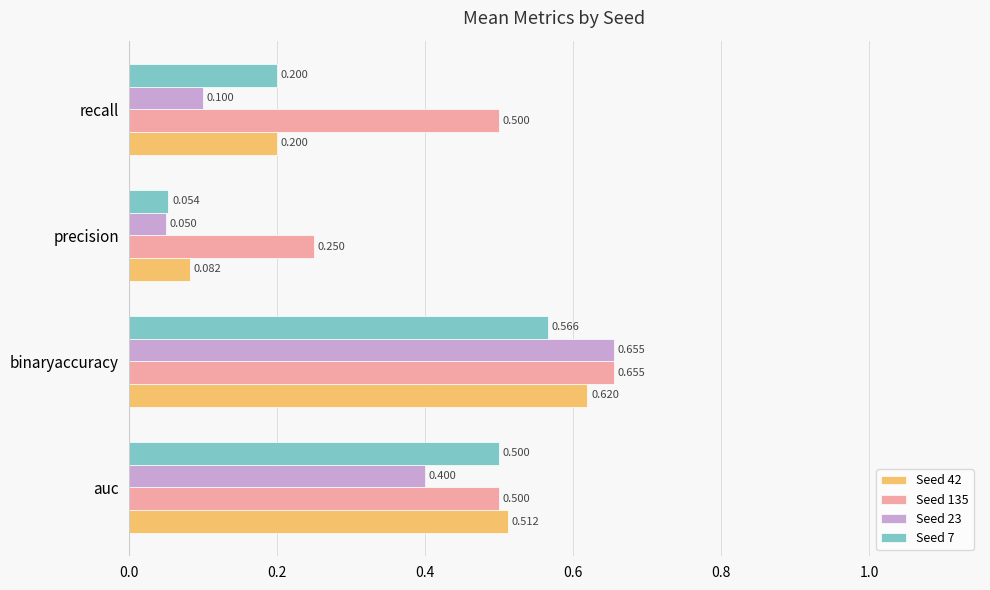

At which category is the sum across all series the highest?

binaryaccuracy